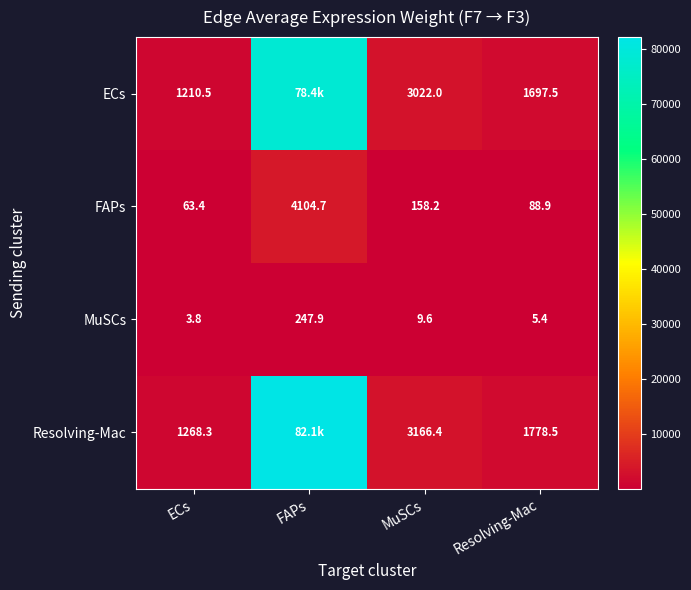

True or false: MuSCs has a value of 3.8 at ECs.

True